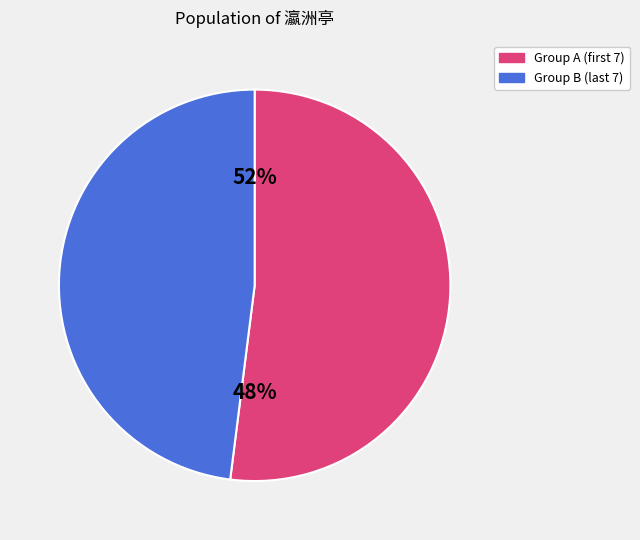

Is it true that 新秋瀛洲亭上论学 is 1% of the pie?

False